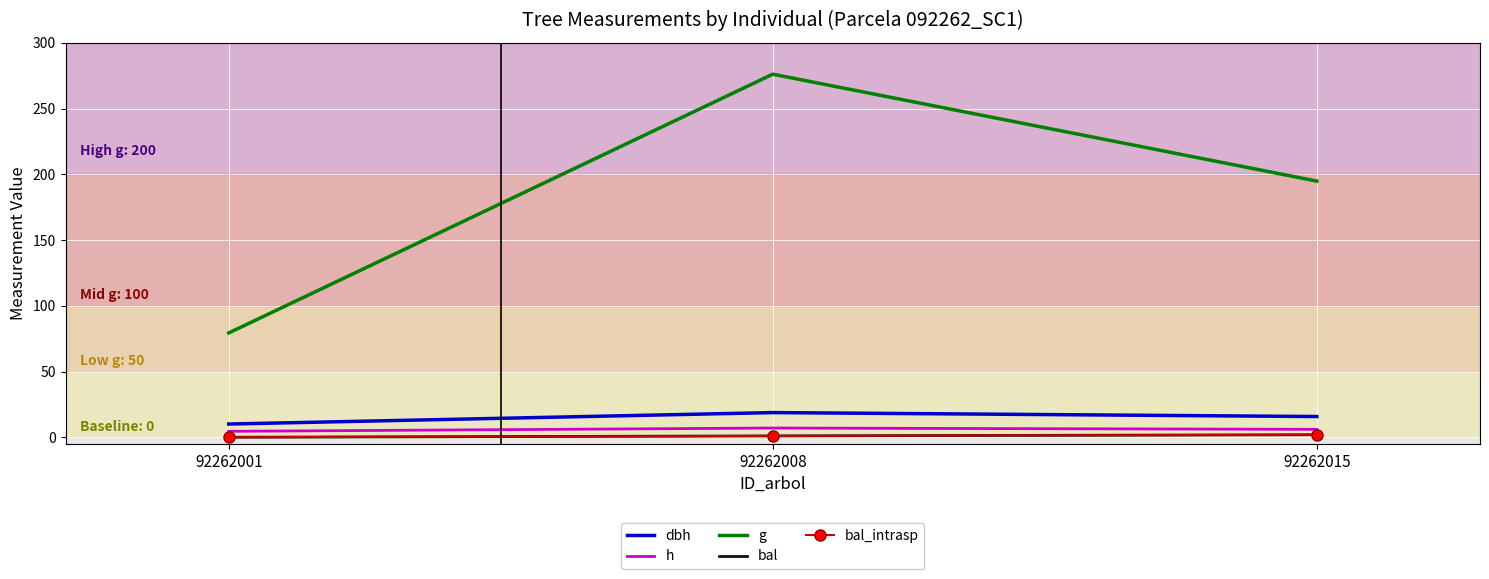

At 92262015, list the series in order from largest to smallest.

g, dbh, h, bal, bal_intrasp